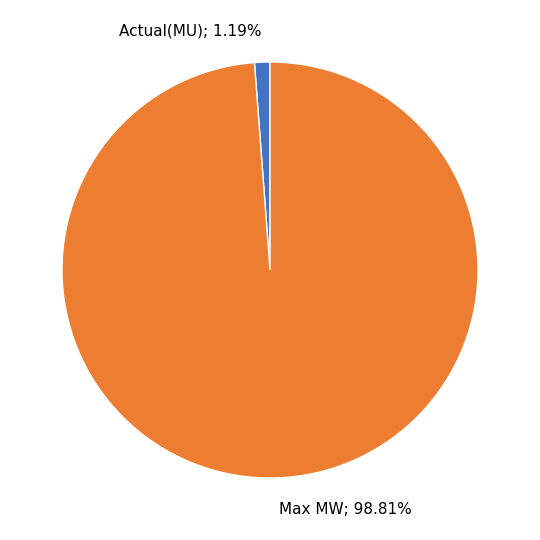

Is there any slice that represents more than half of the pie?

Yes